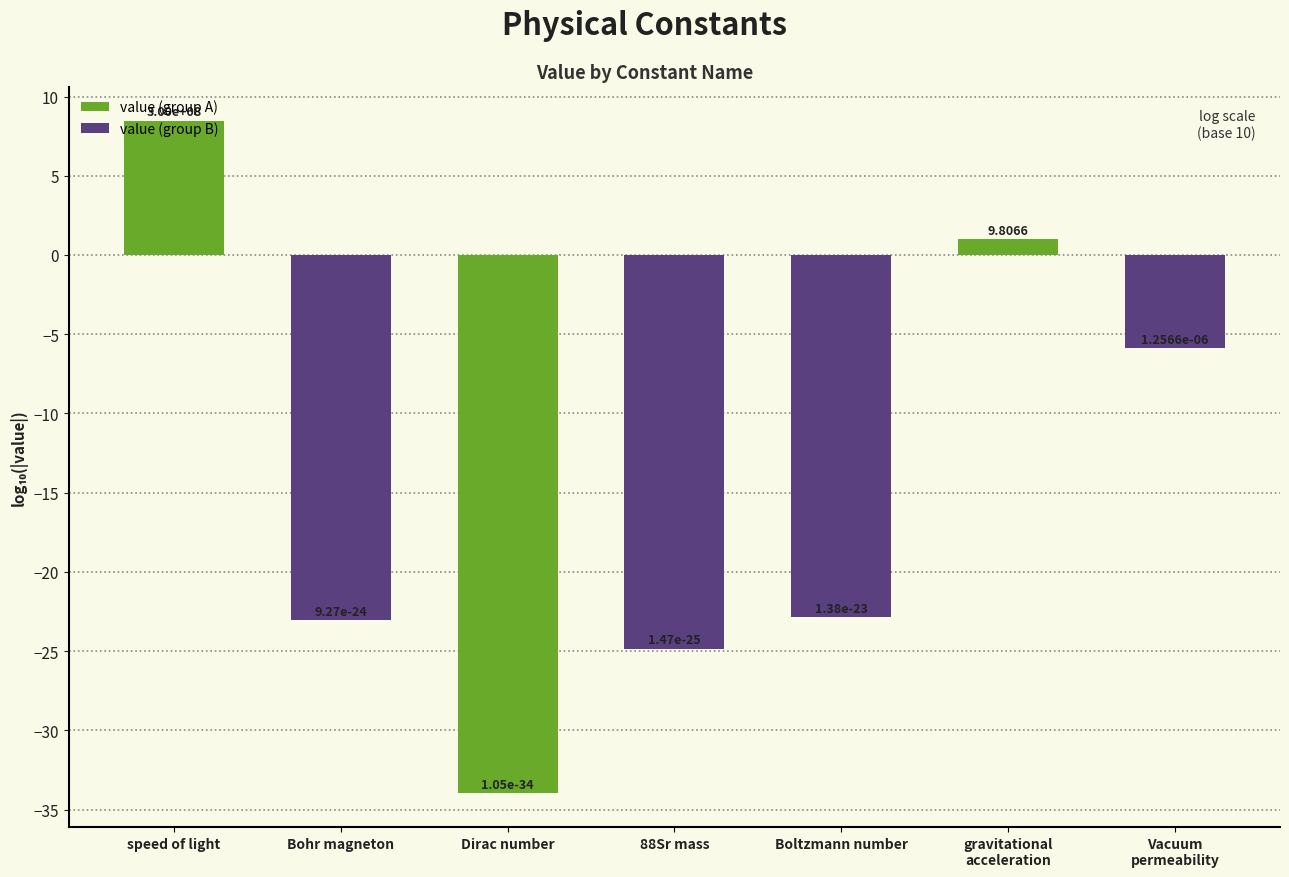

Are the bars horizontal?

No